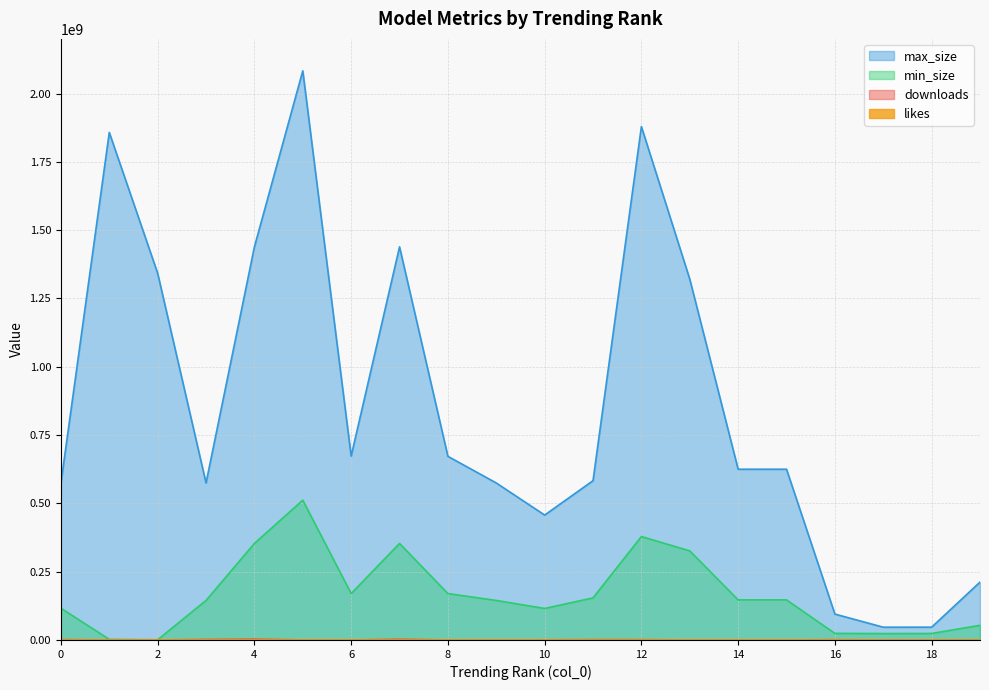

True or false: min_size and max_size intersect in this chart.

False